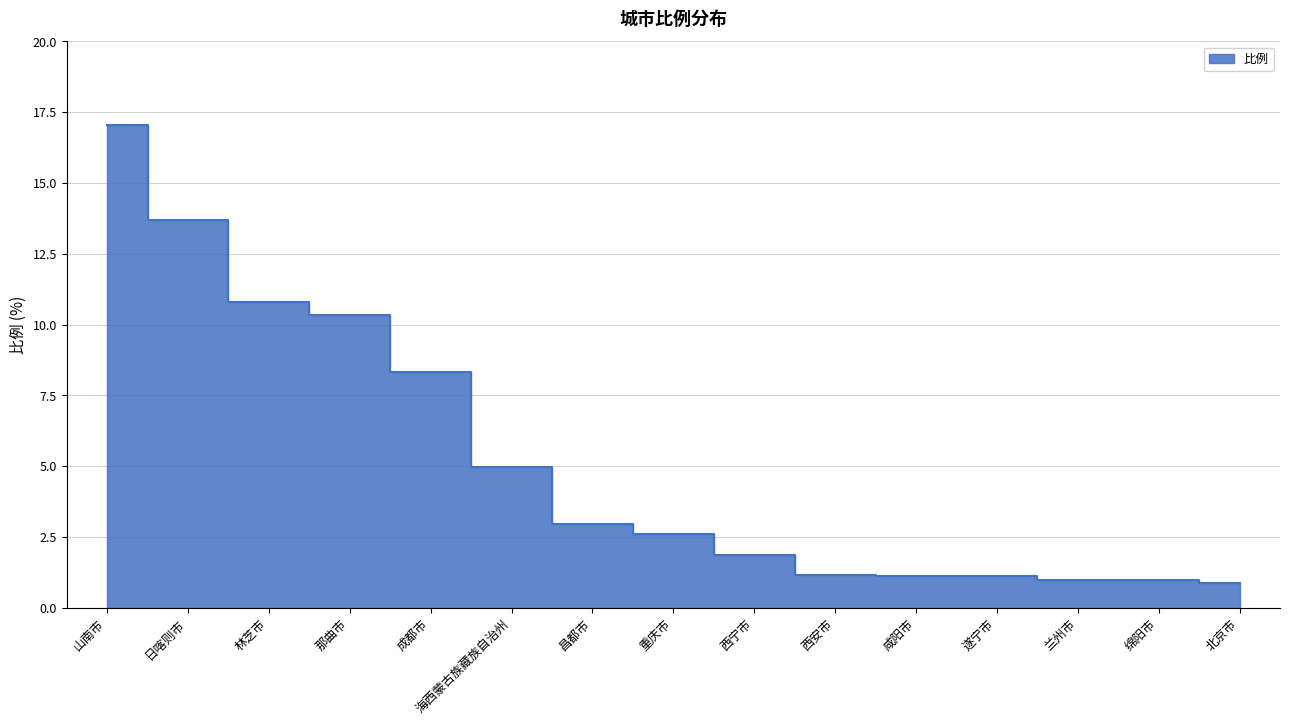

True or false: the data shows 17.0 at 山南市.

True